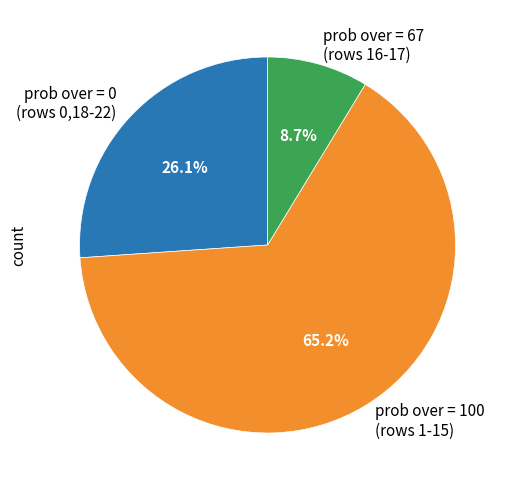

Which slice is the largest?

prob over = 100 (rows 1-15)